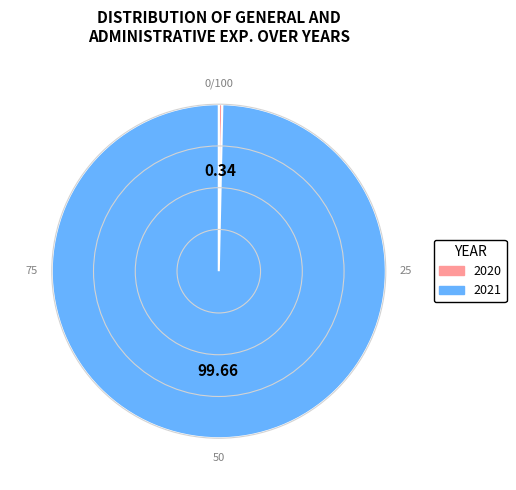

Combined, do 2020 and 2021 account for over 50%?

Yes